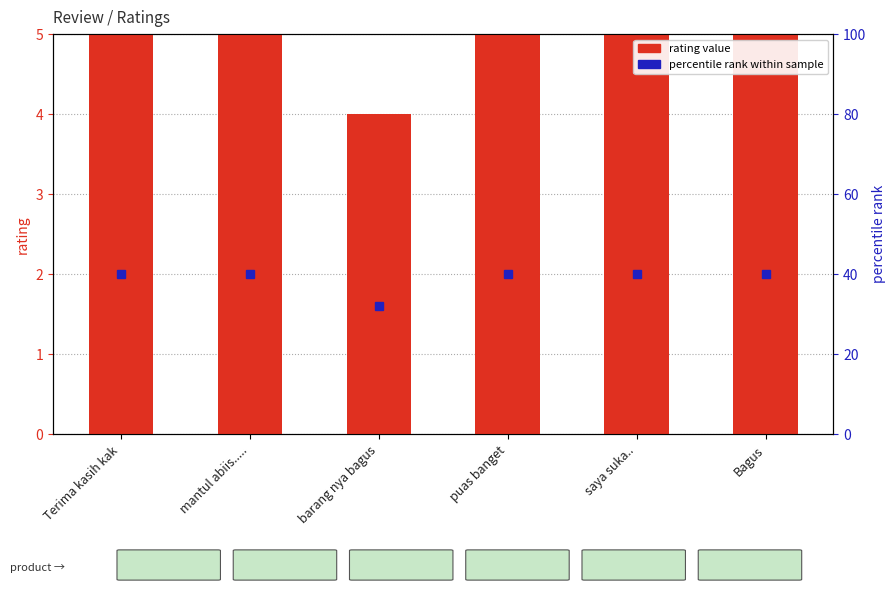

Approximately how many times larger is the value at mantul abiis..... compared to Terima kasih kak?

1.0